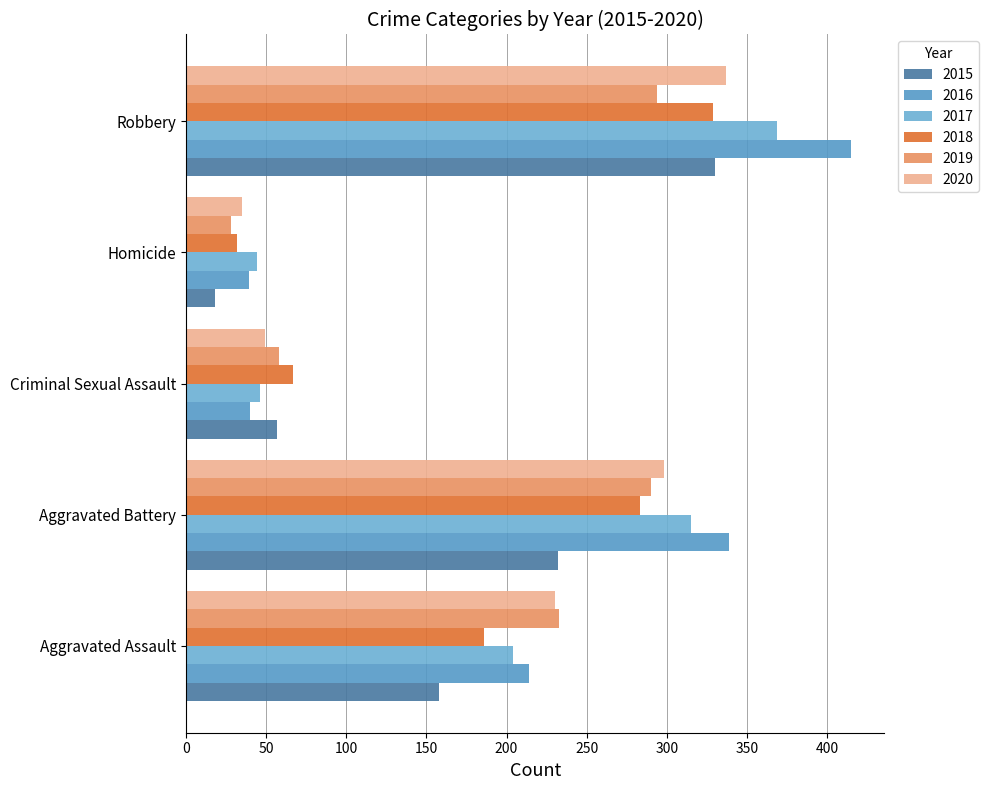

How many values in the 2016 series are below 214?

2